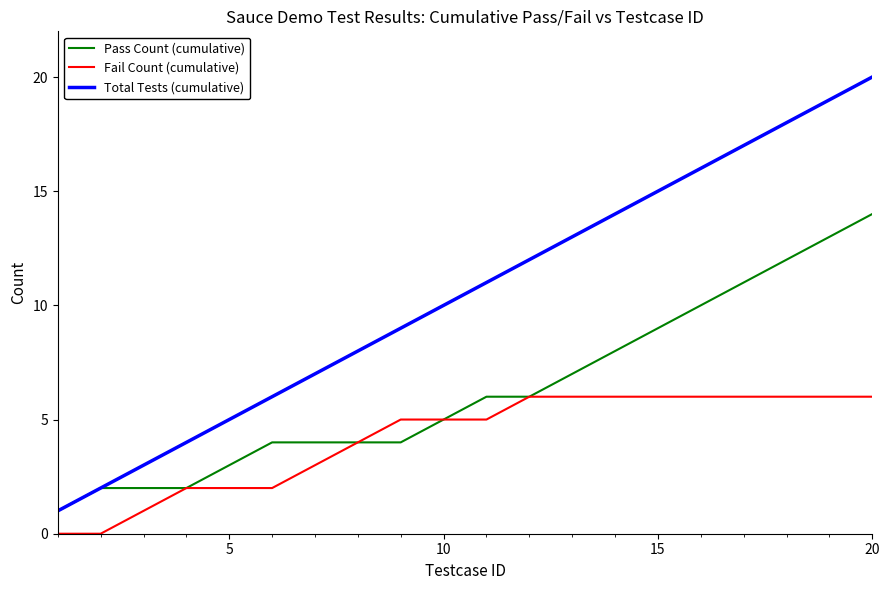

Which series has the largest range (max minus min)?

Total Tests (cumulative)